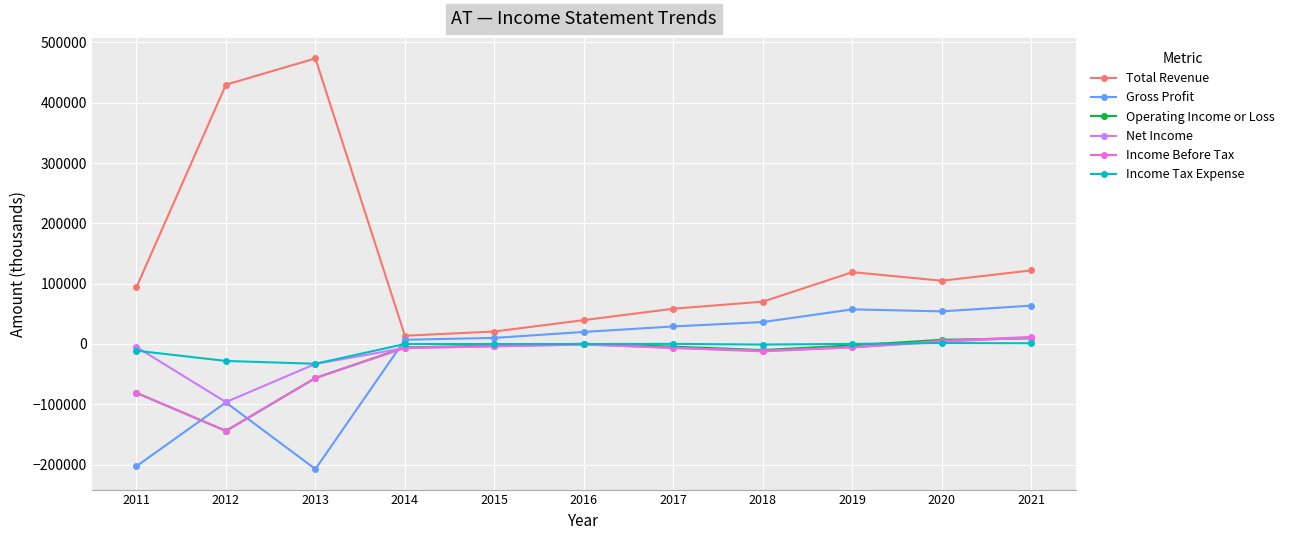

What is the value of the Gross Profit point at the 11th from the left?

63600